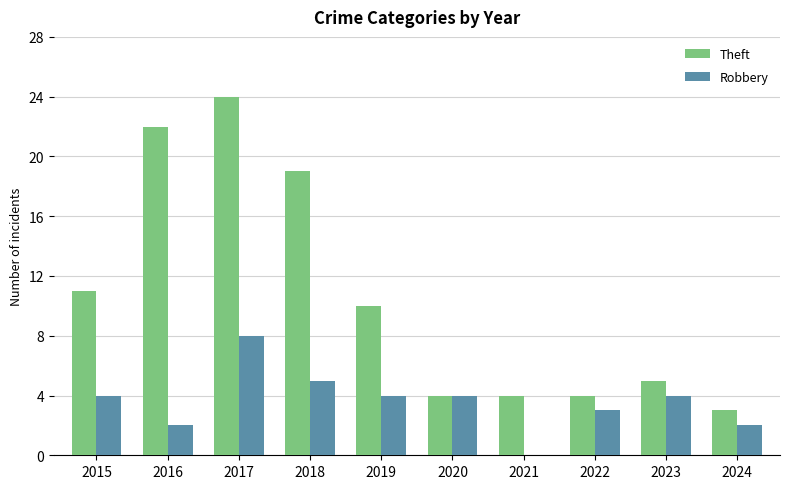

What value does the Theft series have at 2022, to the nearest 5?

5